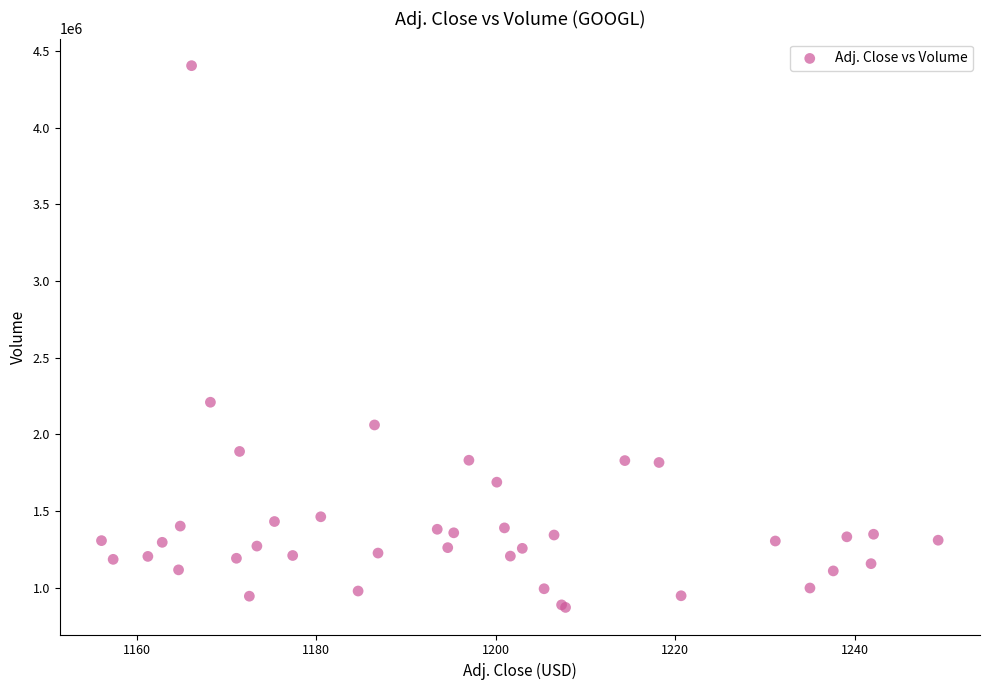

What Y value in the scatter plot is closest to 2638178?

2209490